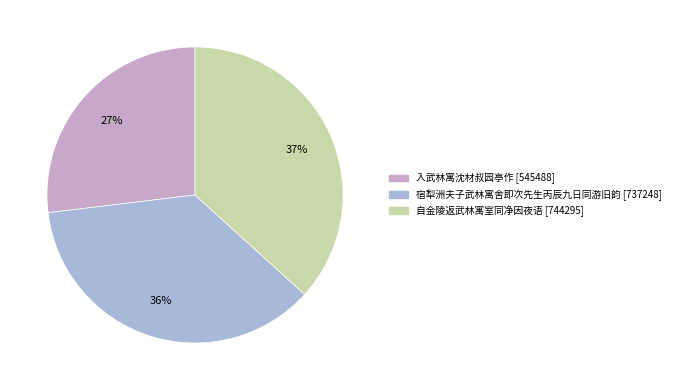

To the nearest percent, what is the average slice percentage?

33%